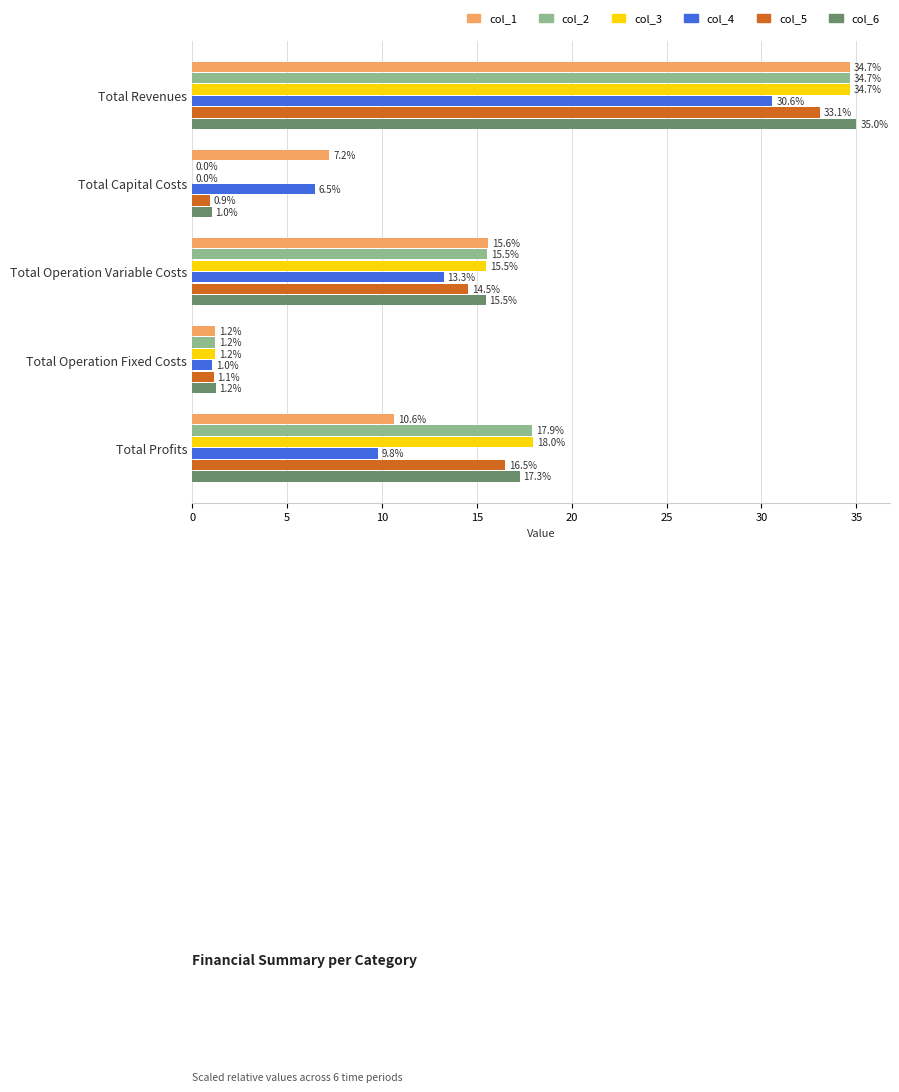

The col_6 series shows 15.5 at Total Operation Variable Costs. True or false?

True